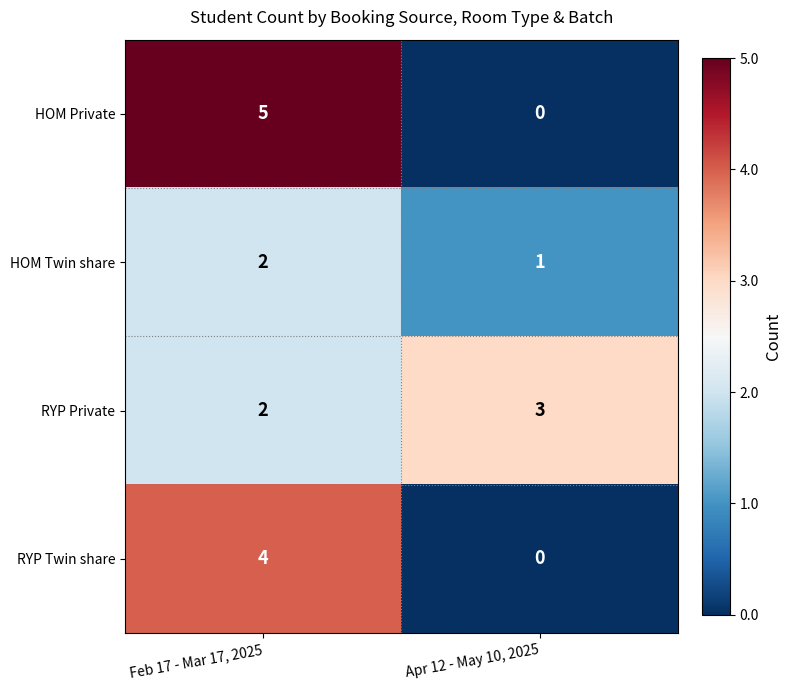

Reading left to right, what are all the values shown in this chart?

HOM Private: 5	0
HOM Twin share: 2	1
RYP Private: 2	3
RYP Twin share: 4	0